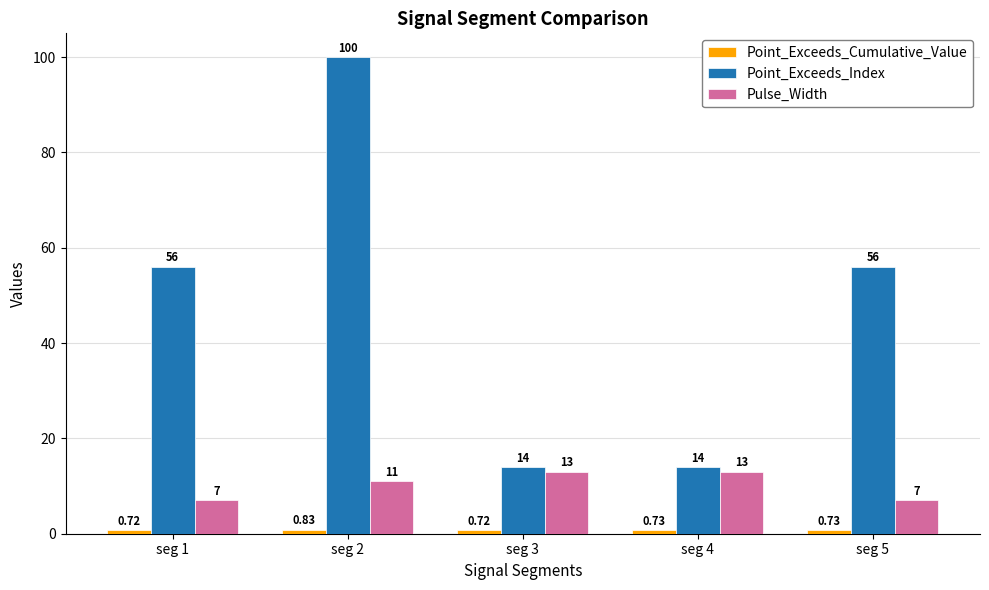

Which series has the largest total across all categories?

Point_Exceeds_Index